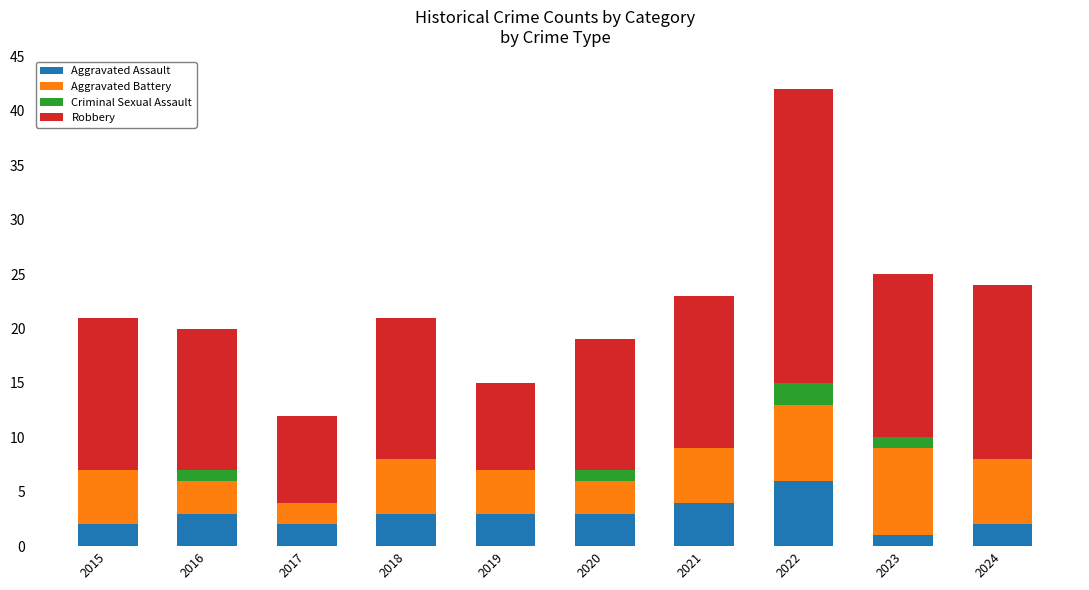

How many data points does each series have?

10